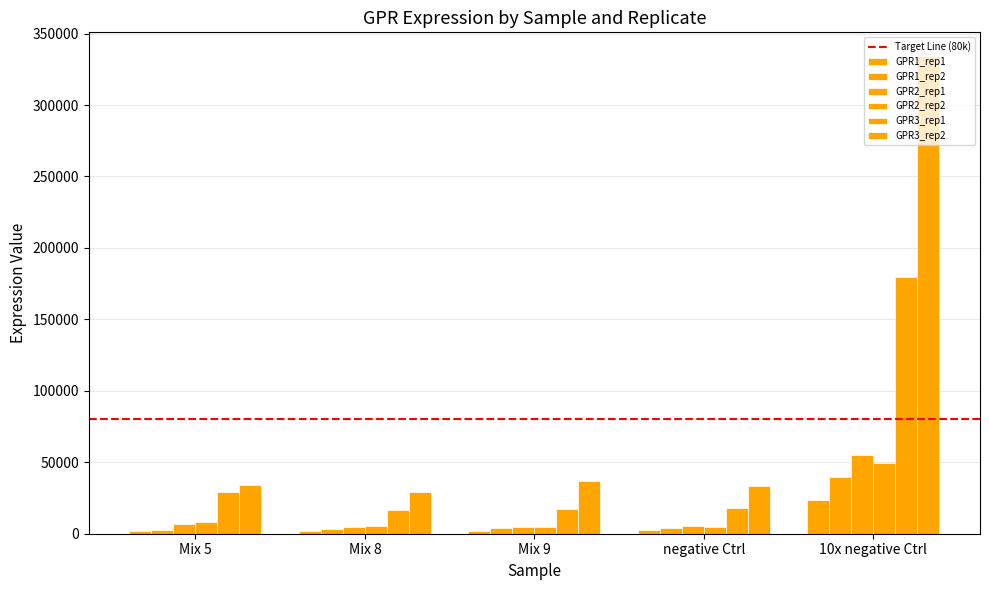

Does the chart contain stacked bars?

No